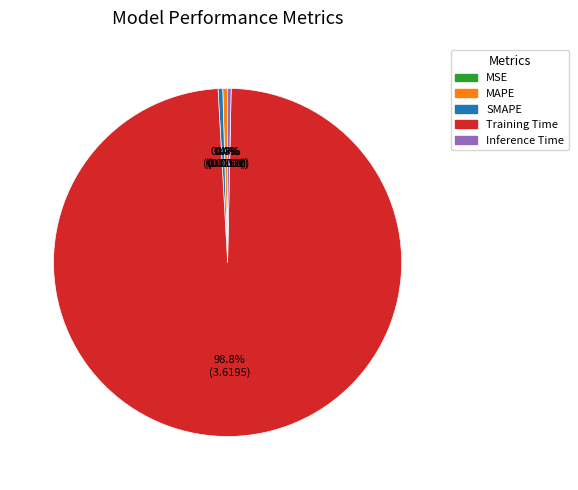

Does SMAPE account for over 50% of the chart?

No